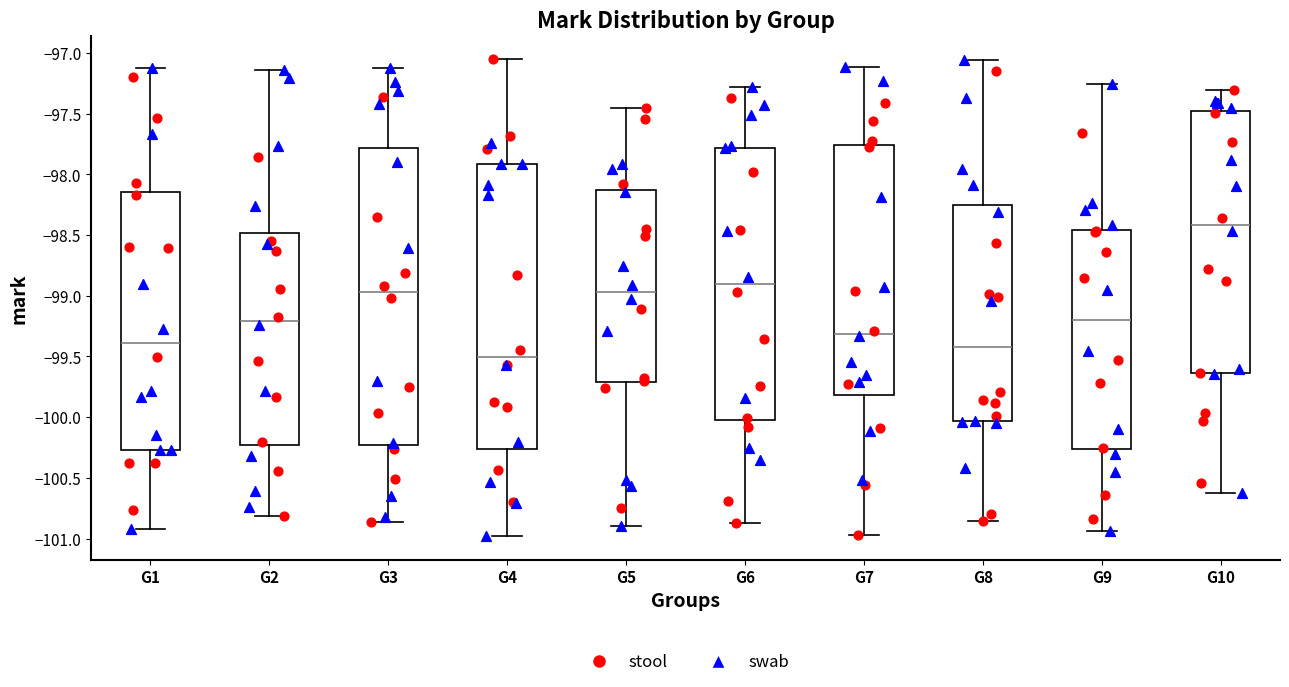

Where does the lower whisker of the box for G6 end on the y-axis? The values are not printed on the chart, so give them approximately, as read against the axis.

-100.85